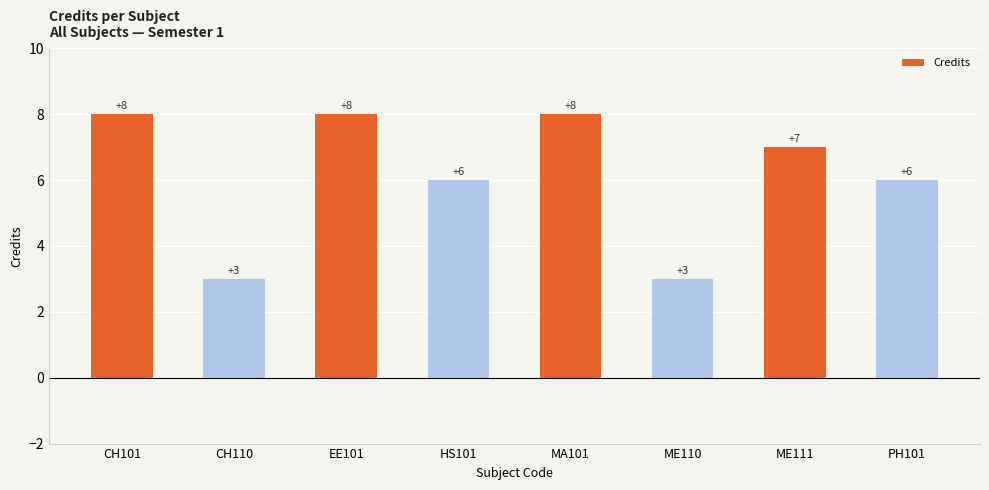

What is the change in value from ME110 to PH101?

+3